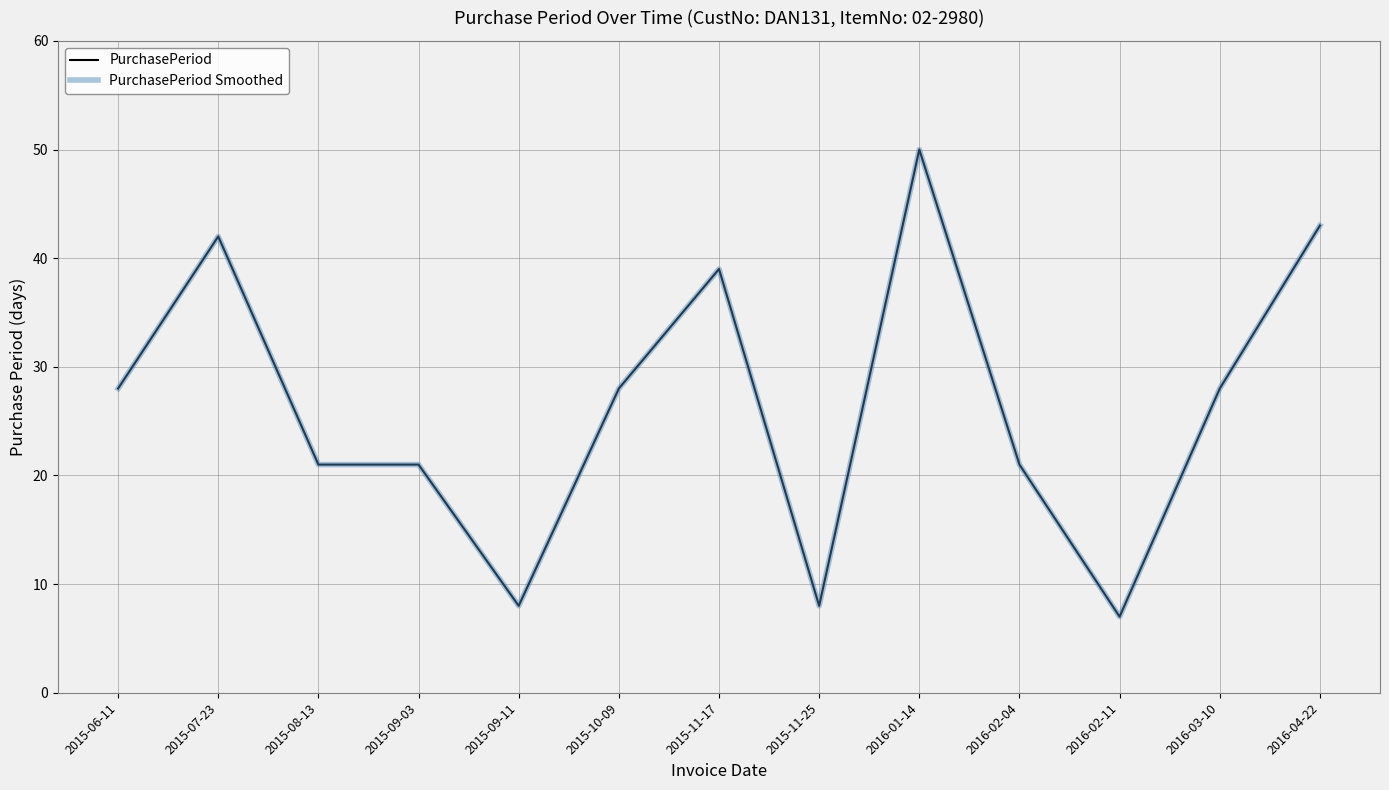

Reading left to right, list all the values displayed in this chart.

PurchasePeriod: 2015-06-11=28	2015-07-23=42	2015-08-13=21	2015-09-03=21	2015-09-11=8	2015-10-09=28	2015-11-17=39	2015-11-25=8	2016-01-14=50	2016-02-04=21	2016-02-11=7	2016-03-10=28	2016-04-22=43
PurchasePeriod Smoothed: 2015-06-11=28	2015-07-23=42	2015-08-13=21	2015-09-03=21	2015-09-11=8	2015-10-09=28	2015-11-17=39	2015-11-25=8	2016-01-14=50	2016-02-04=21	2016-02-11=7	2016-03-10=28	2016-04-22=43